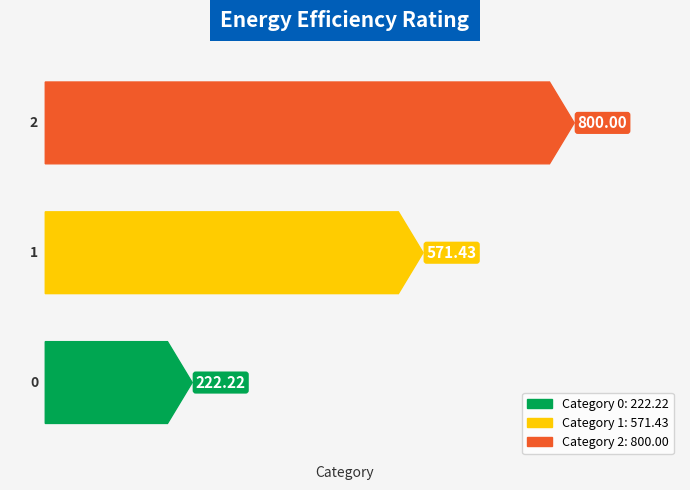

How many data points are above 571?

2